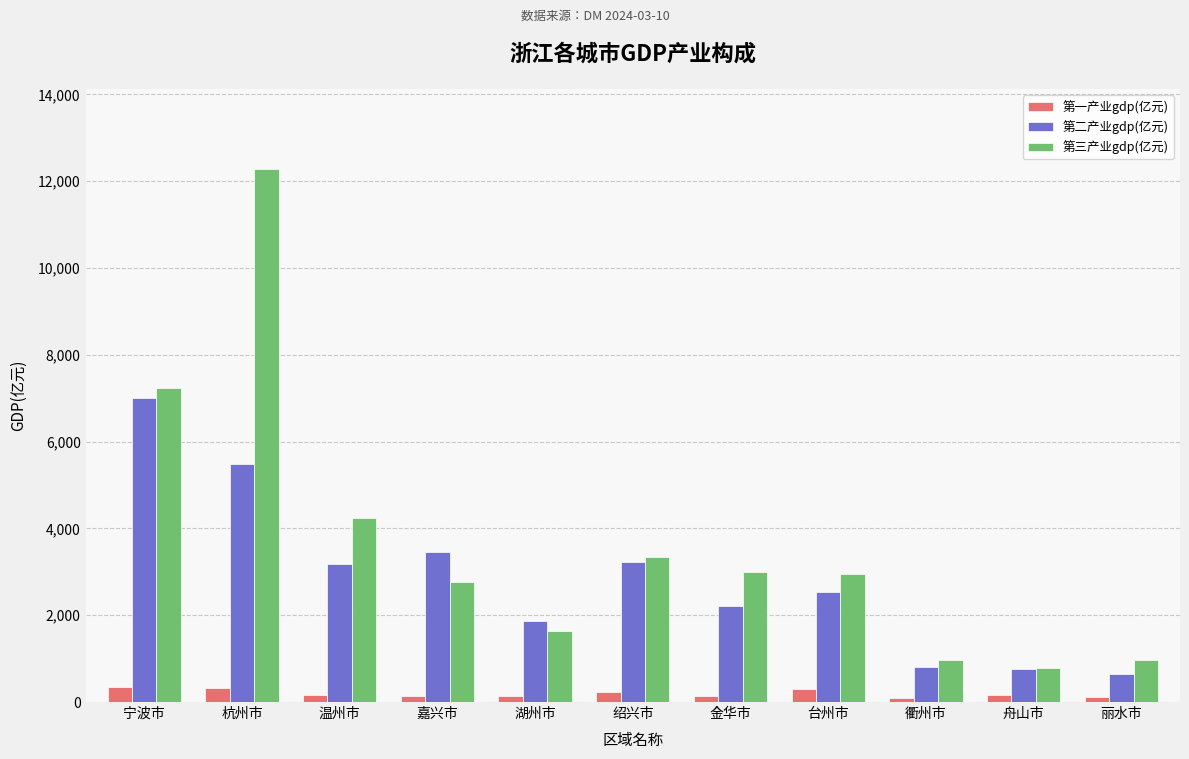

Rank the series at 嘉兴市 from highest to lowest value.

第二产业gdp(亿元), 第三产业gdp(亿元), 第一产业gdp(亿元)